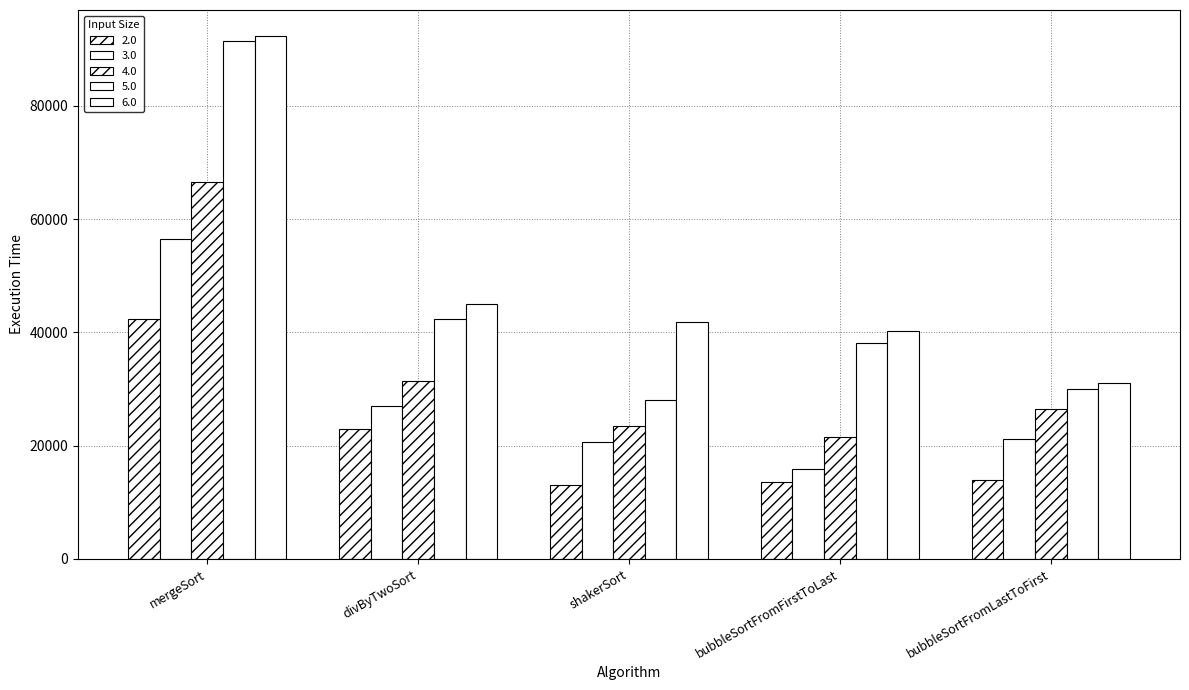

Reading left to right, what are all the values shown in this chart?

2.0: 42302	22974	13128	13493	13858
3.0: 56404	27070	20696	15849	21087
4.0: 66472	31389	23506	21452	26491
5.0: 91408	42395	28117	38151	30082
6.0: 92312	44940	41804	40311	31081